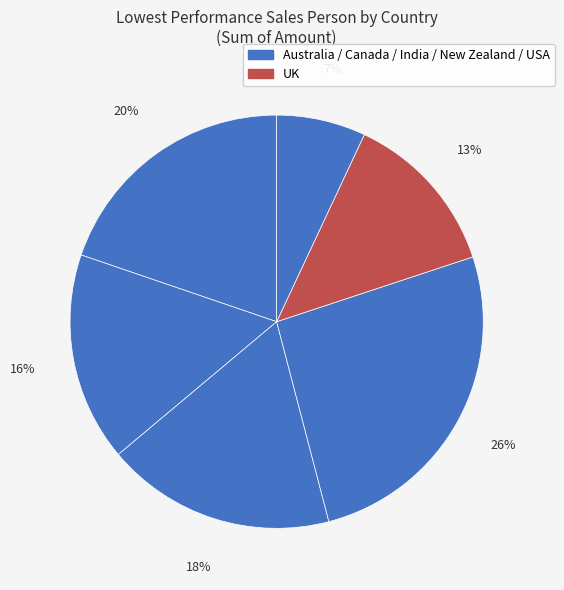

Rank the categories by value from highest to lowest.

New Zealand, Australia, India, Canada, UK, USA